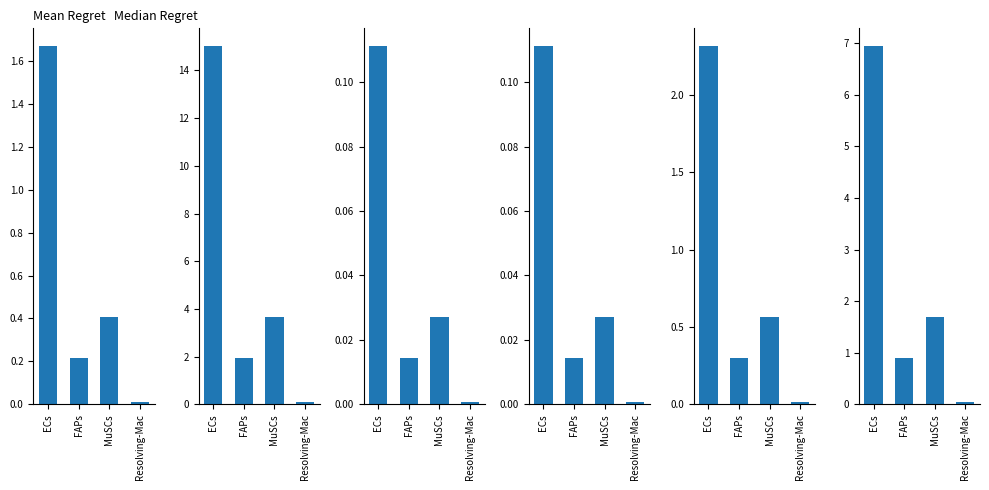

At which label is Ligand average expression value closest to 1?

MuSCs